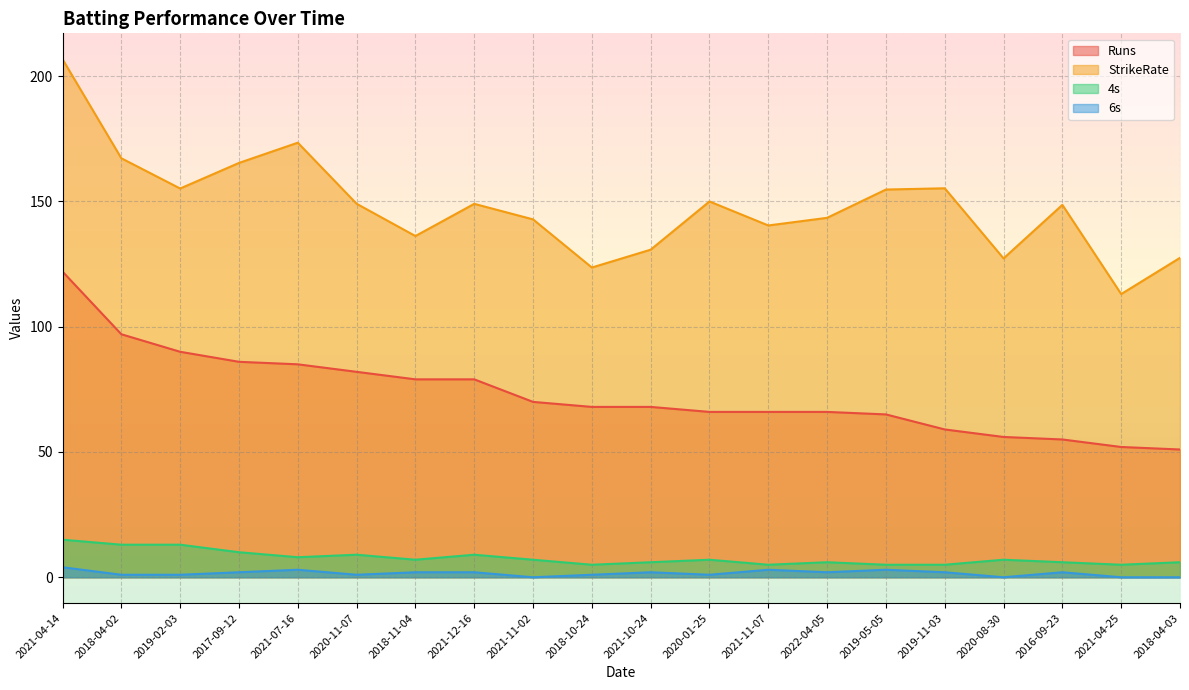

Read the Runs value at 2018-04-03.

51.0